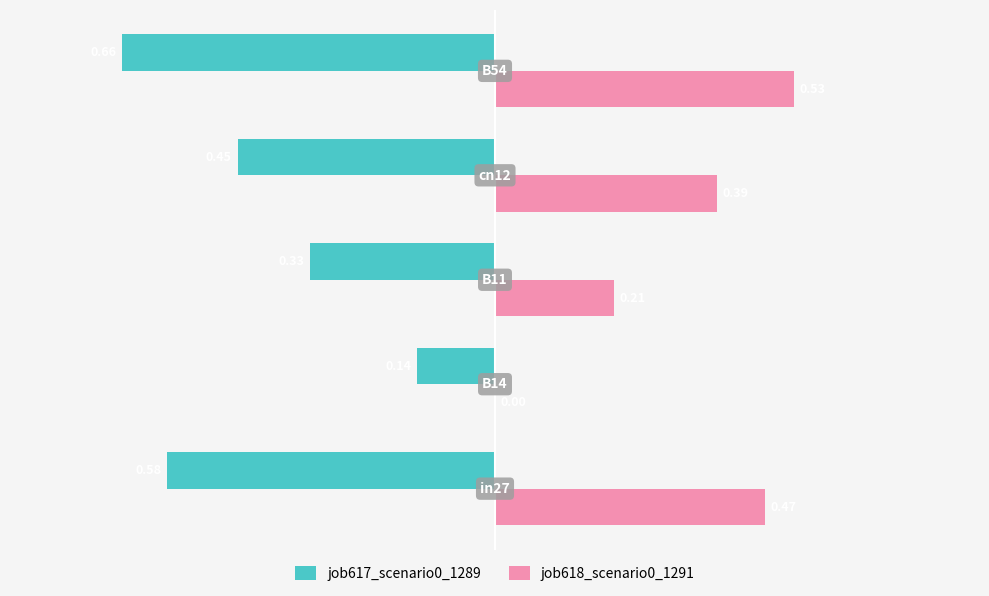

Which series has the widest spread of values?

job618_scenario0_1291